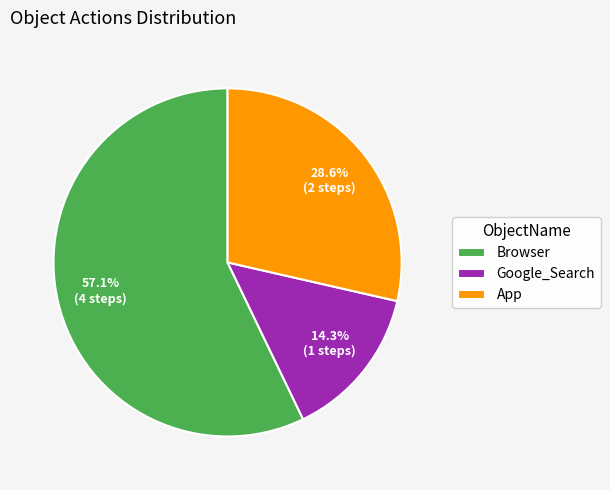

Is it true that Google_Search is 29% of the pie?

False